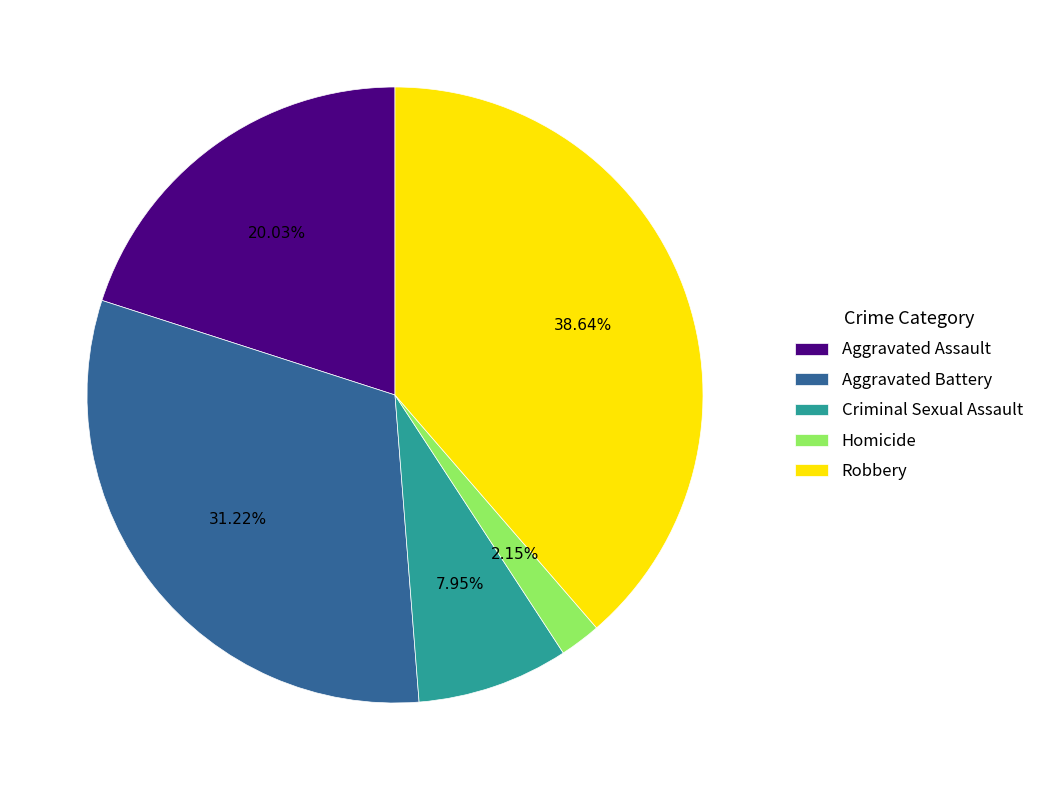

Count the number of slices in the pie.

5